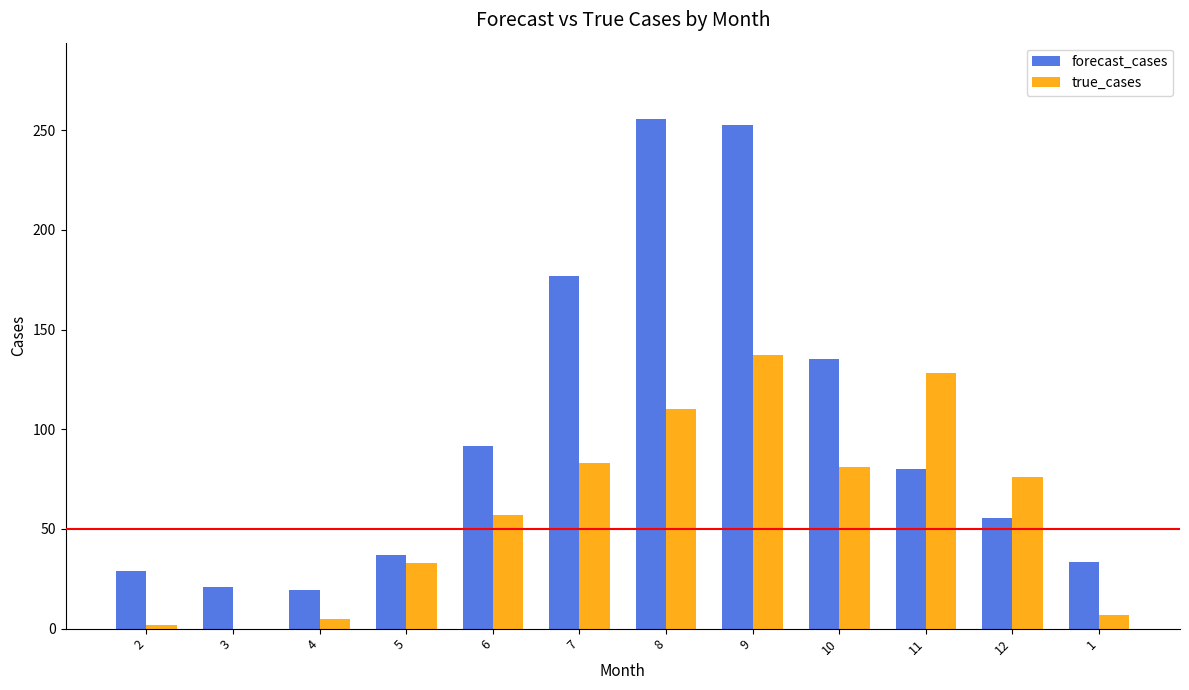

What is the average value of the forecast_cases series?

98.9